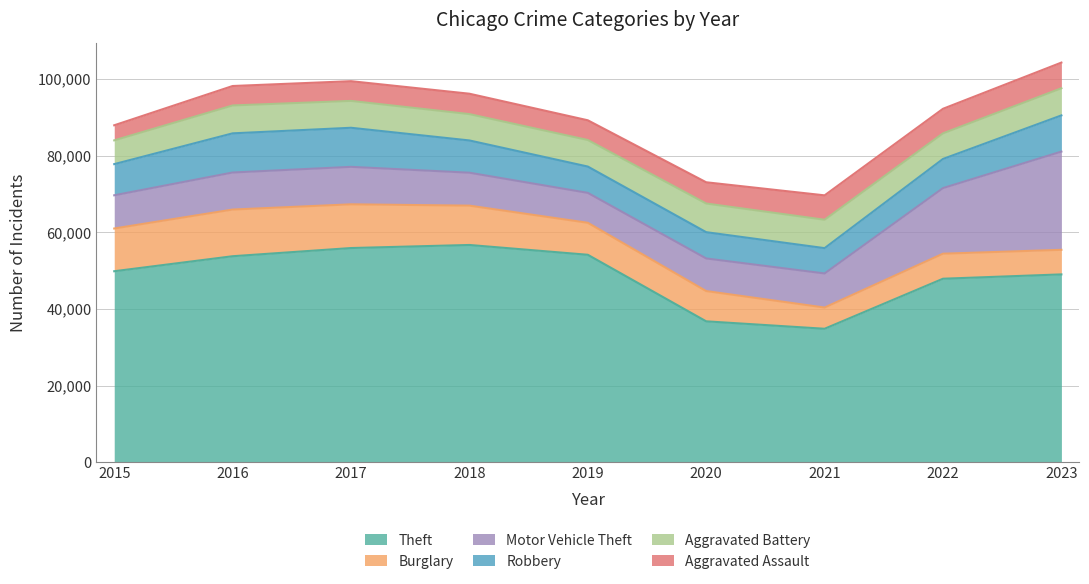

True or false: Theft and Aggravated Assault cross at least once.

False